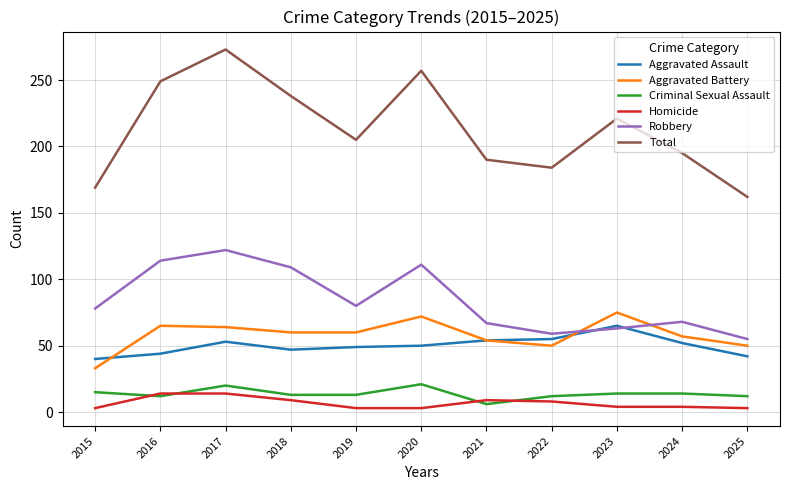

Does the chart display data point markers on the line(s)?

No